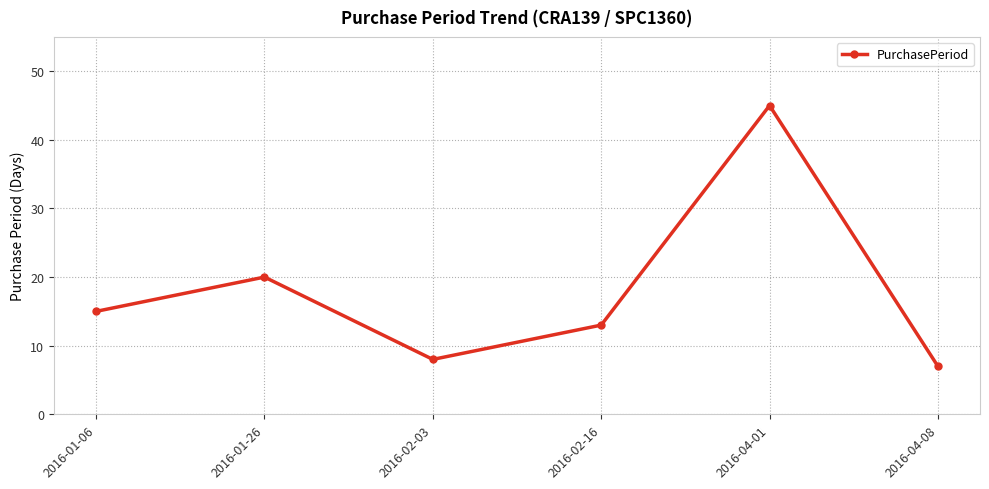

Rank the categories by value from lowest to highest.

2016-04-08, 2016-02-03, 2016-02-16, 2016-01-06, 2016-01-26, 2016-04-01